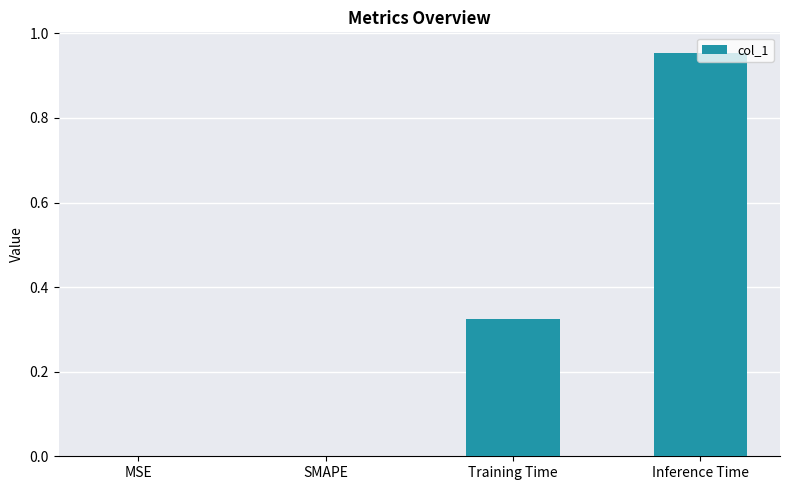

How many categories are shown in the chart?

4